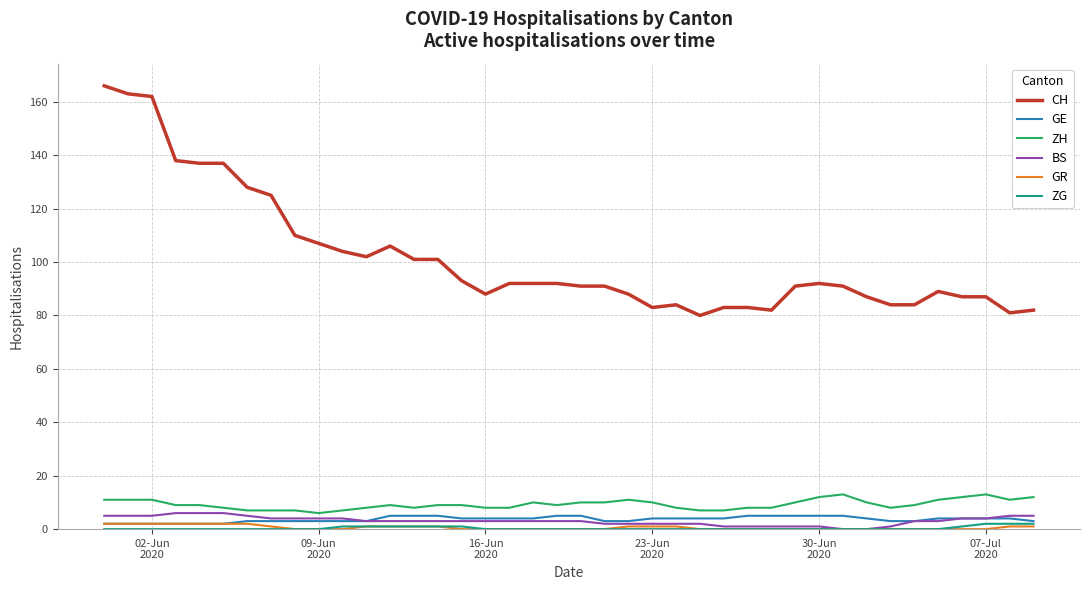

What are all the series names shown in the legend?

CH, GE, ZH, BS, GR, ZG